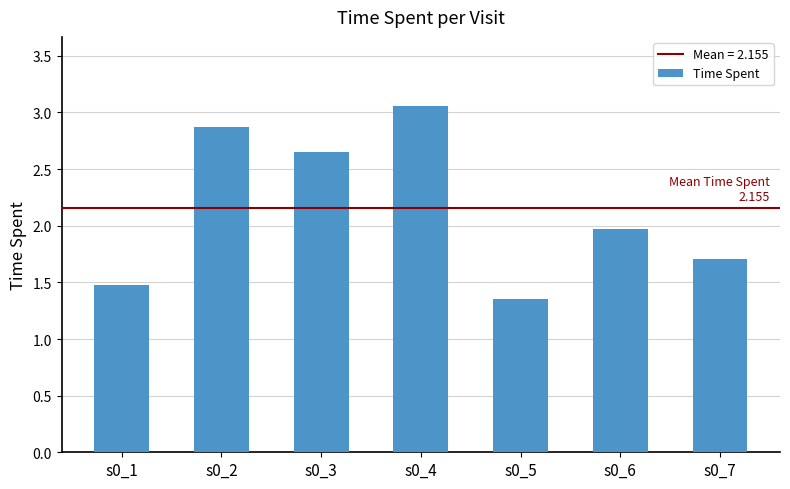

The value at s0_1 is 0.7. True or false?

False